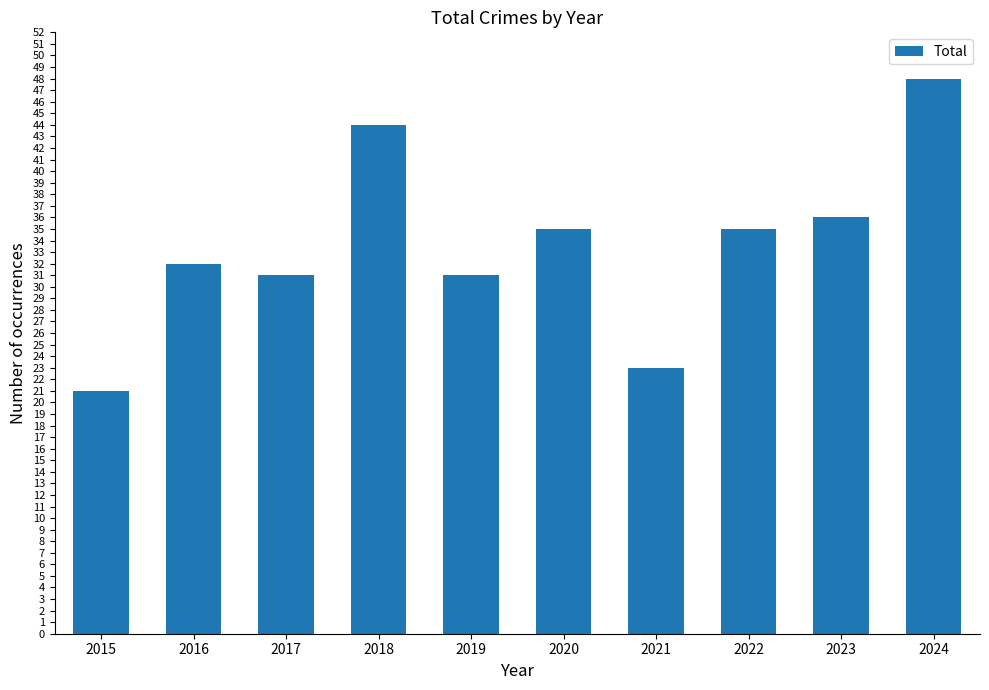

What value does the data have at 2021, to the nearest 10?

20